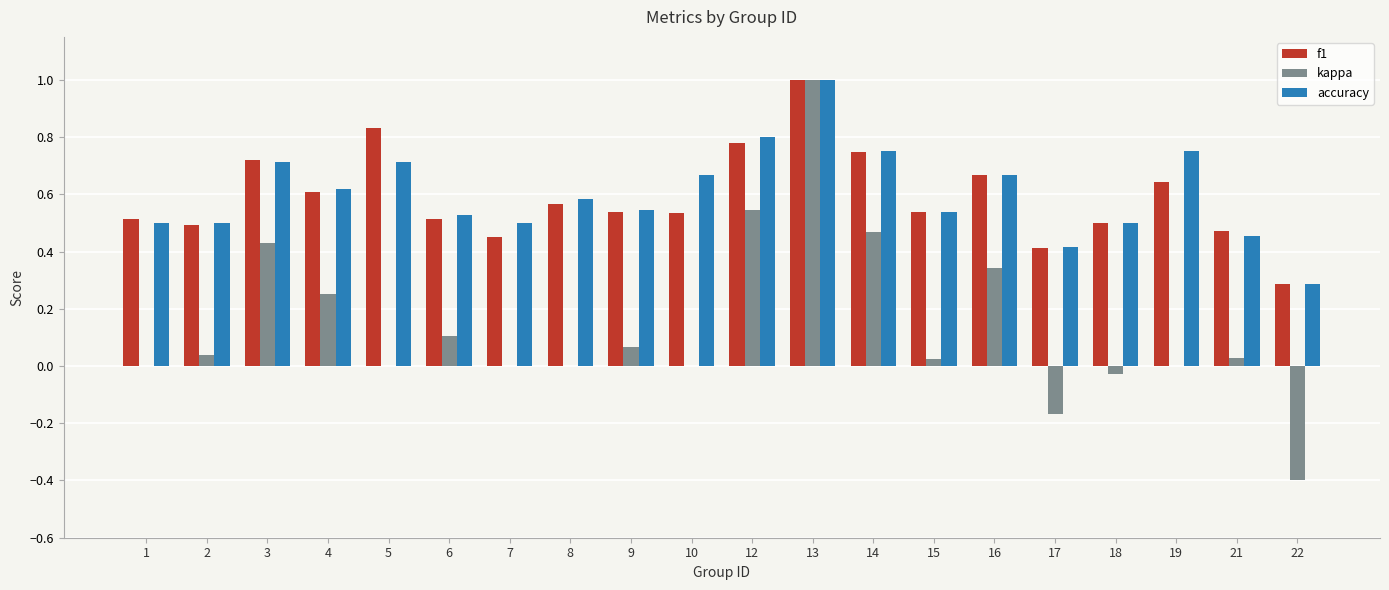

Does the chart contain stacked bars?

No